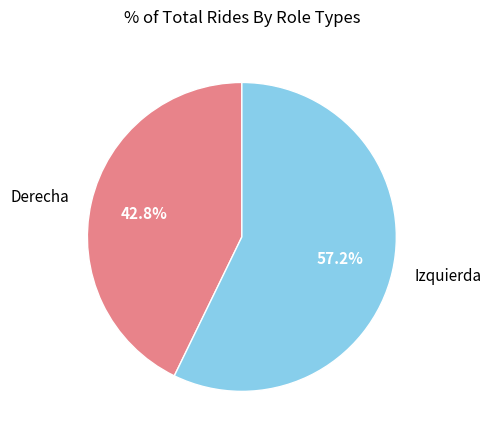

Which category accounts for the majority?

Izquierda